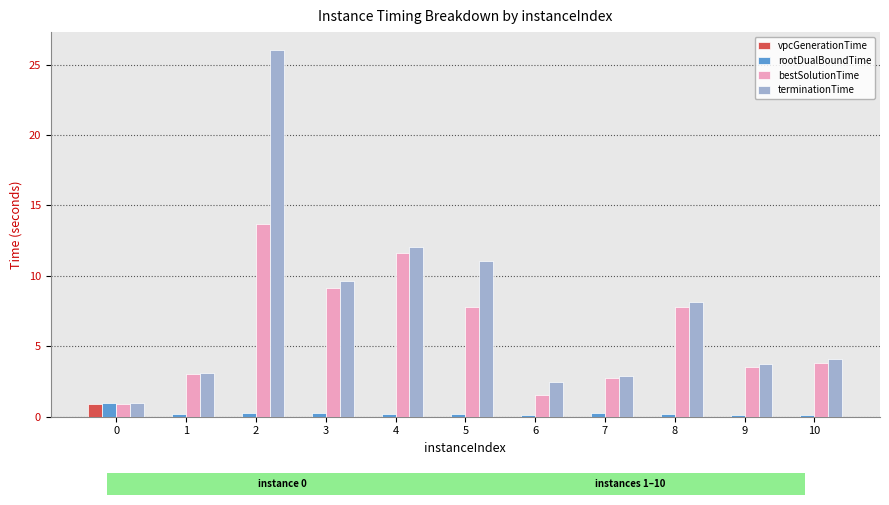

Which series has the largest total across all categories?

terminationTime